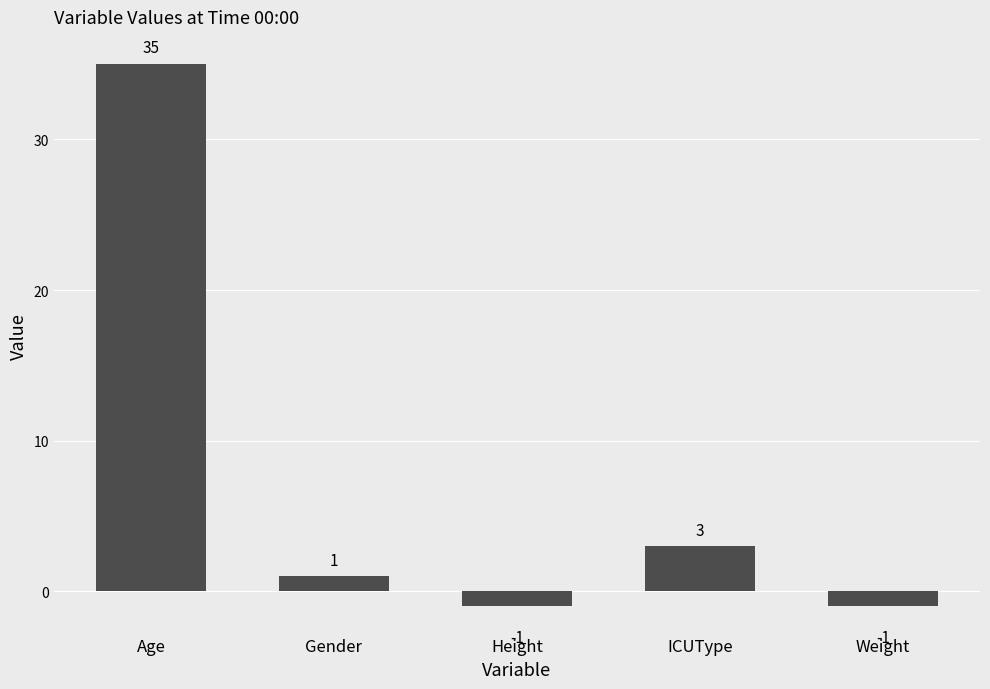

What is the minimum value shown in the chart?

-1